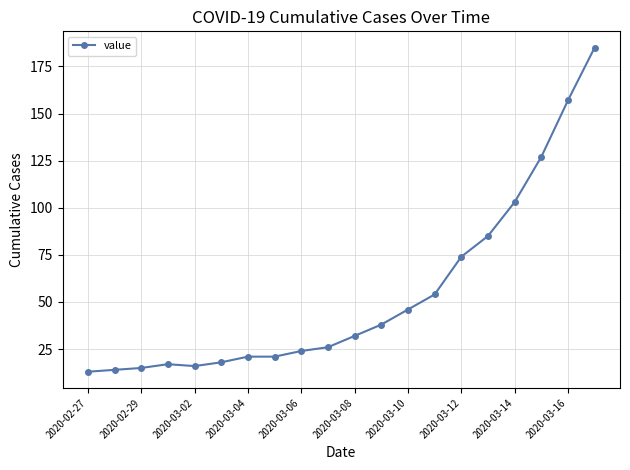

What is the difference between the second highest and second lowest values?

143